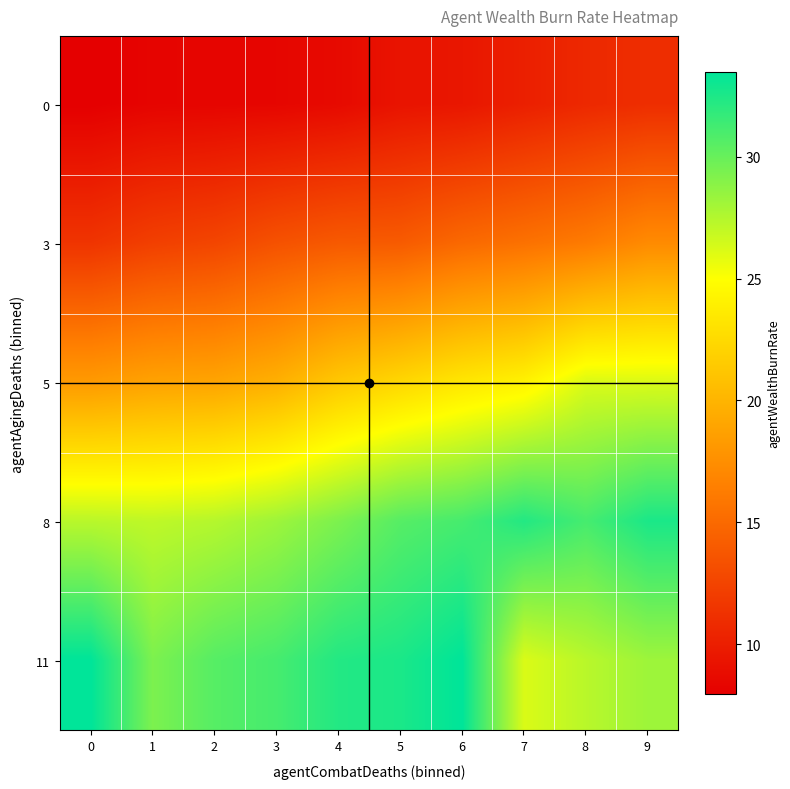

At which category is the sum across all series the highest?

9